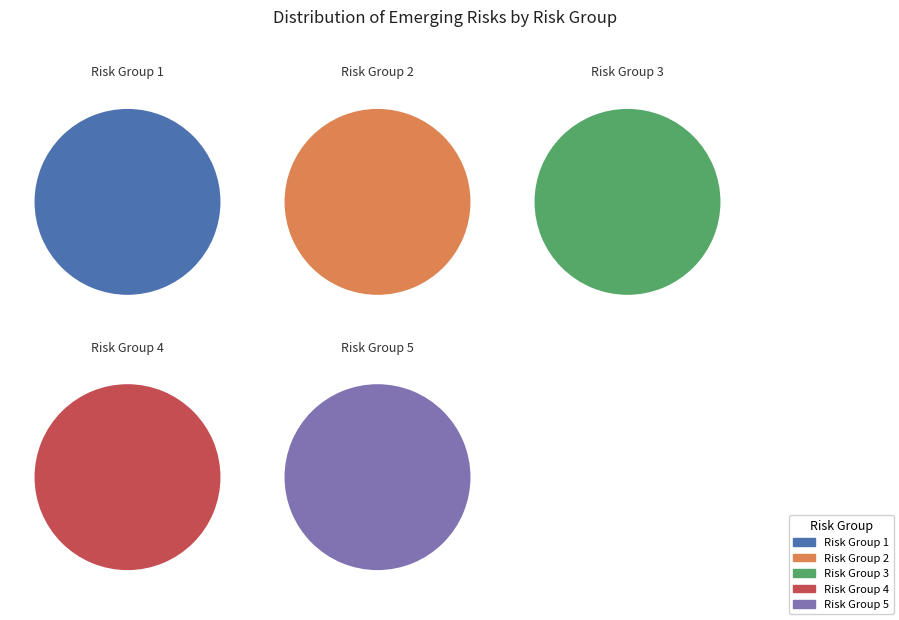

Rank the categories by value from highest to lowest.

1, 5, 2, 3, 4